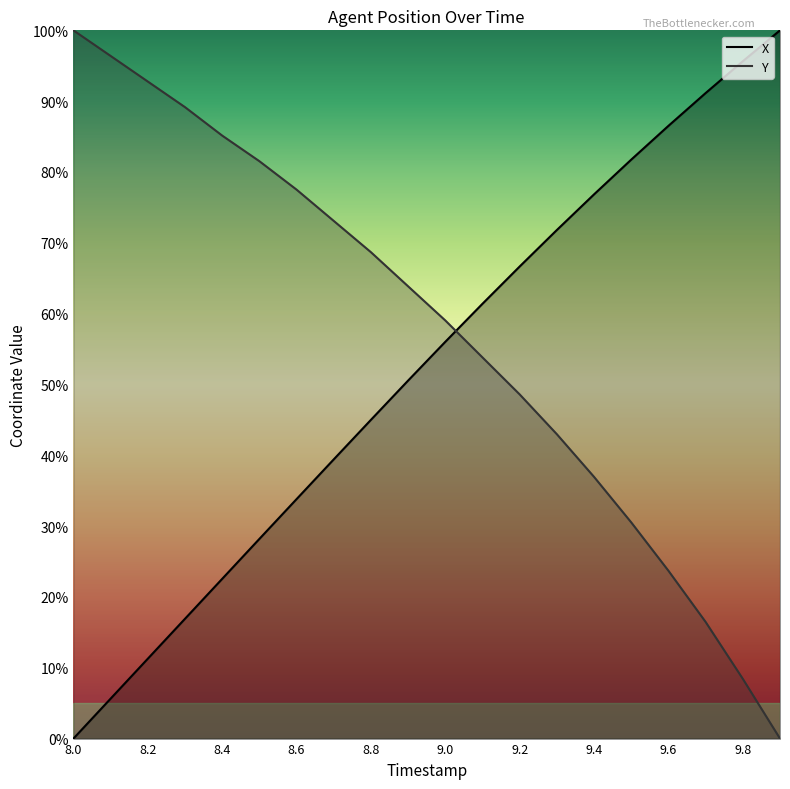

Which series has the largest total across all categories?

Y